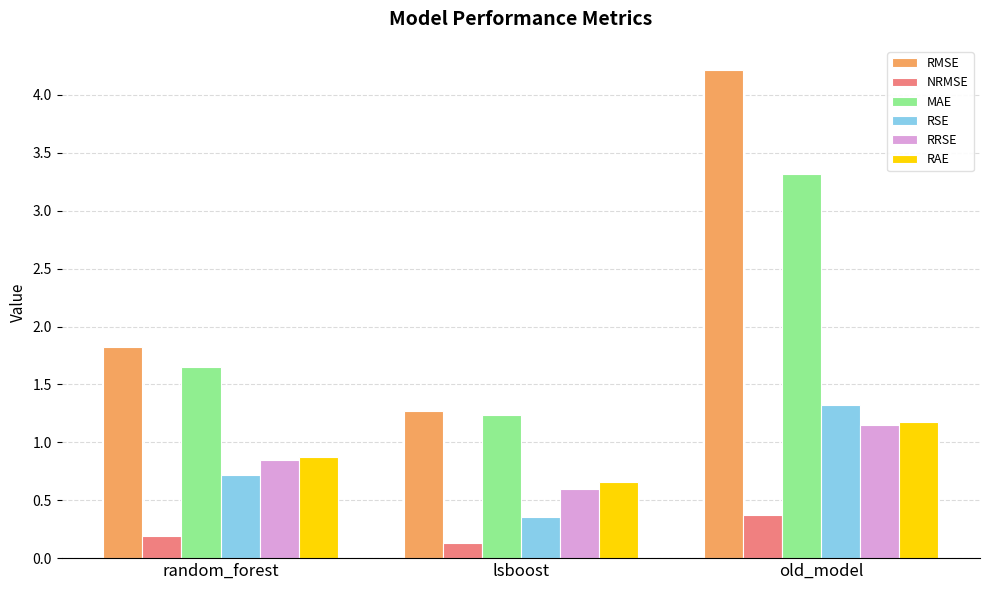

What is the spread (max minus min) of values at old_model?

3.8